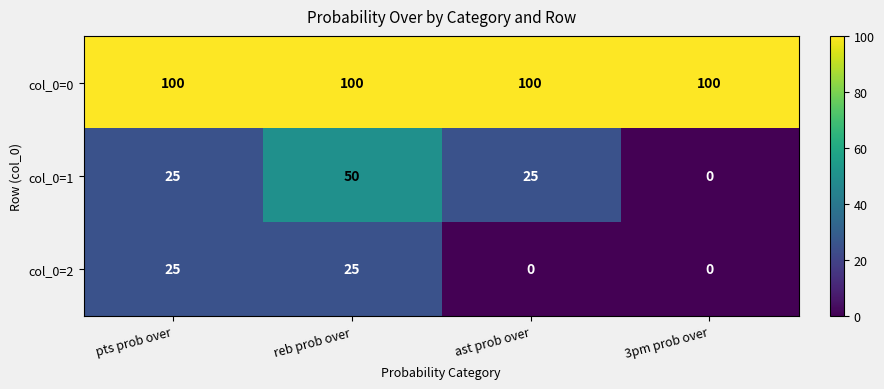

True or false: col_0=2 has a value of 25 at pts prob over.

True